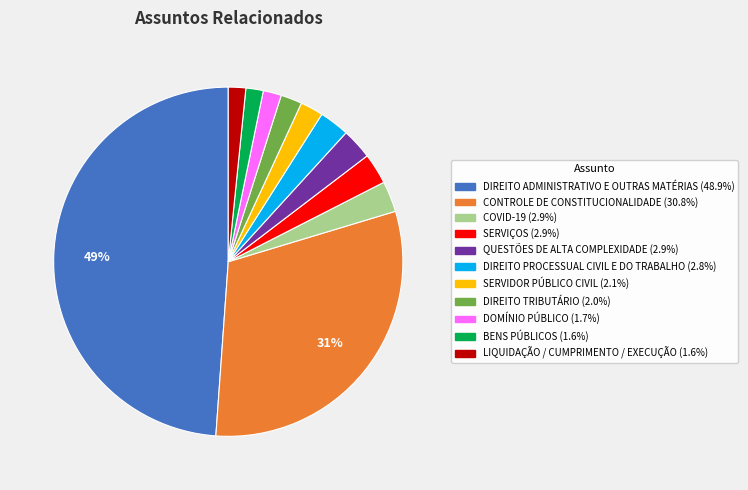

To the nearest percent, what is the average slice percentage?

9%